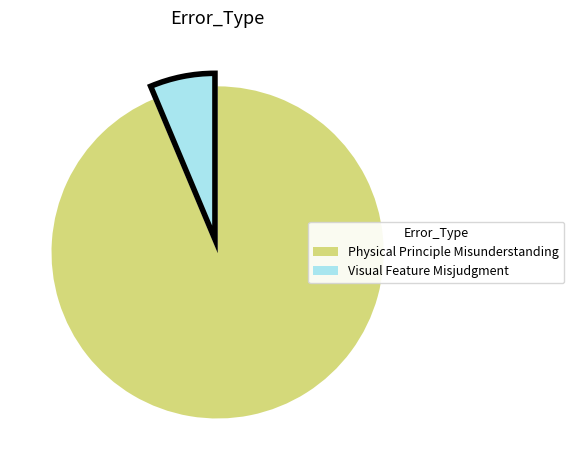

The Physical Principle Misunderstanding slice represents 94% of the pie. True or false?

True